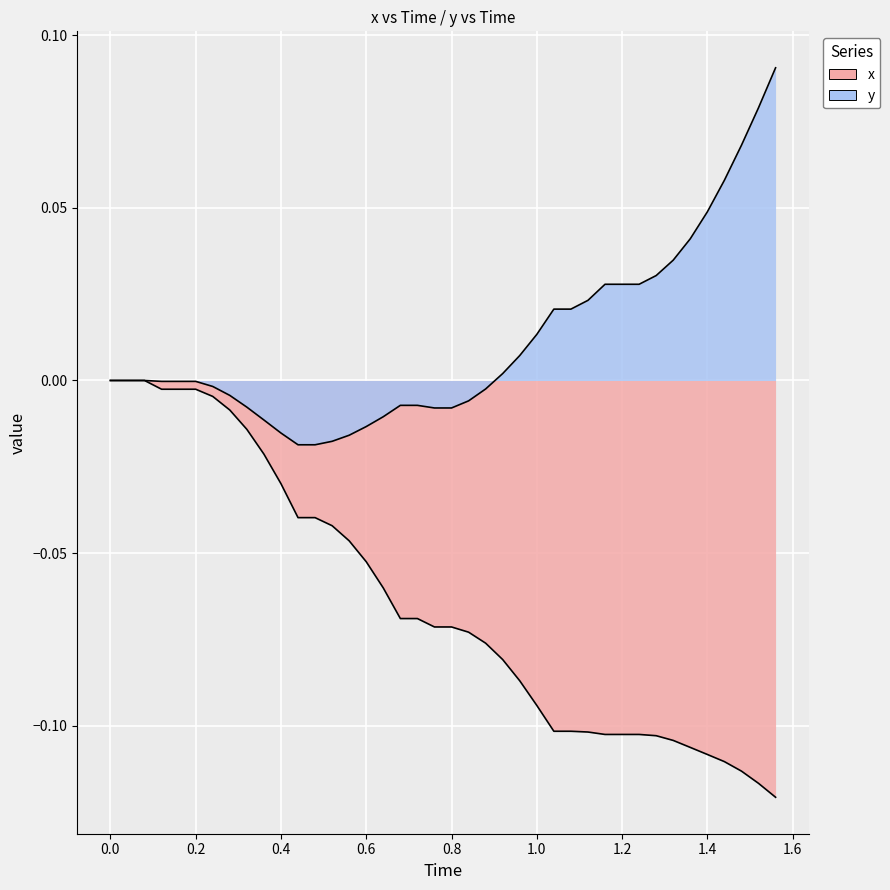

At how many categories does at least one series exceed 0?

17